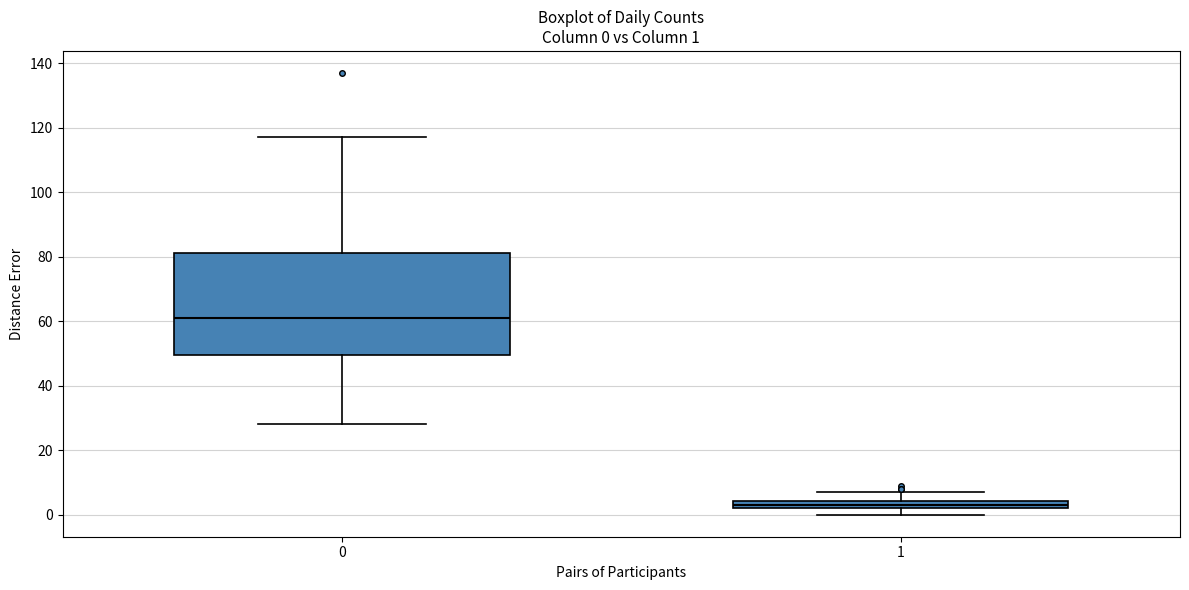

Which box's median line is the highest?

0